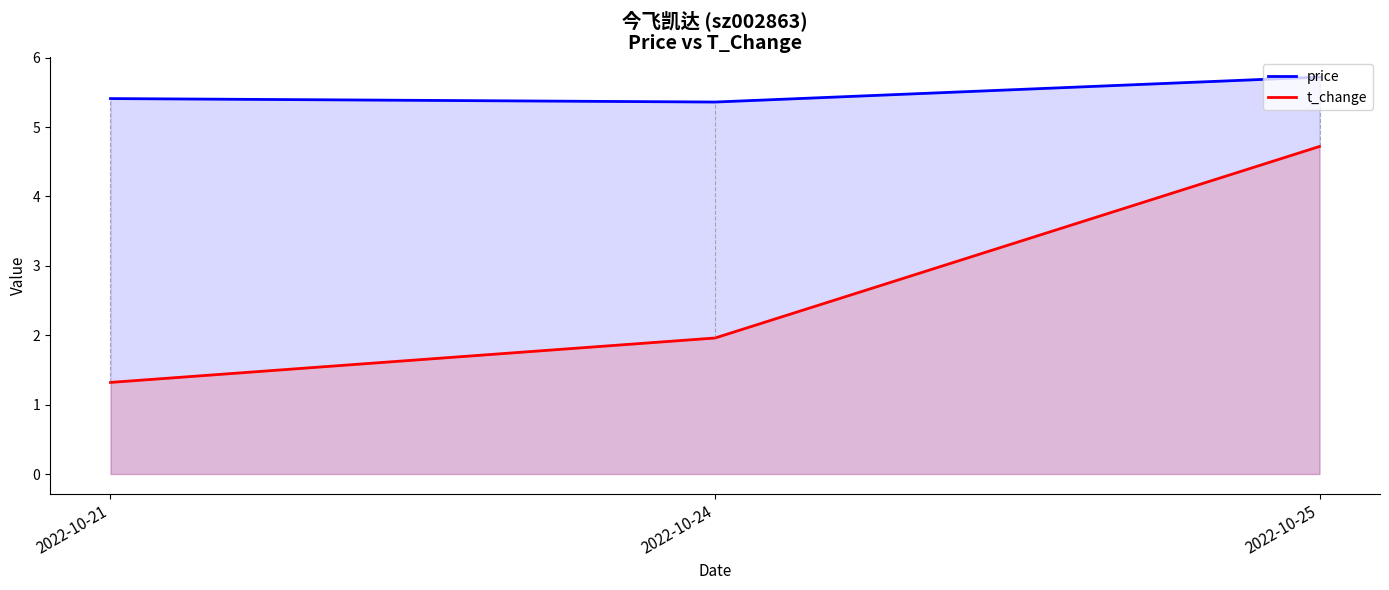

List the series in order of their overall mean, lowest first.

t_change, price